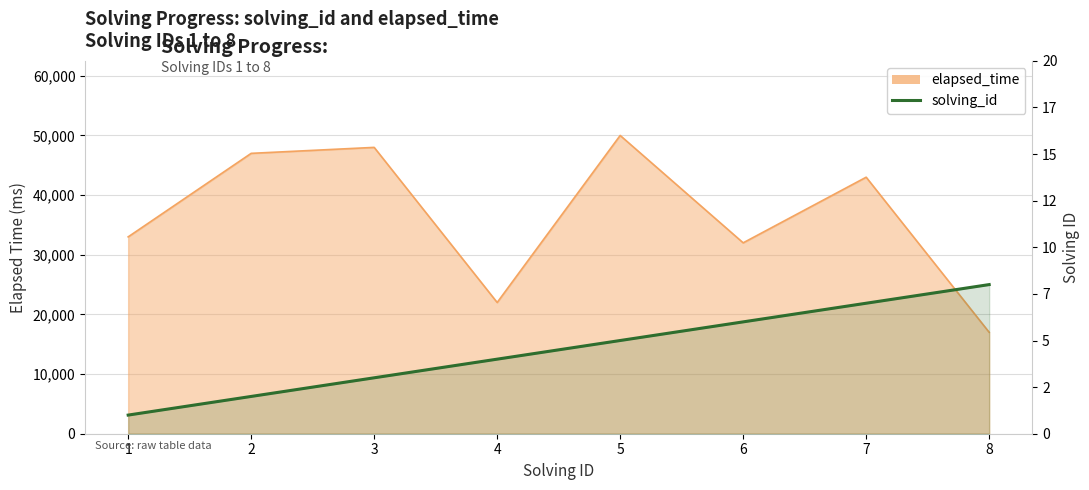

True or false: the data shows 11 at 8.

False